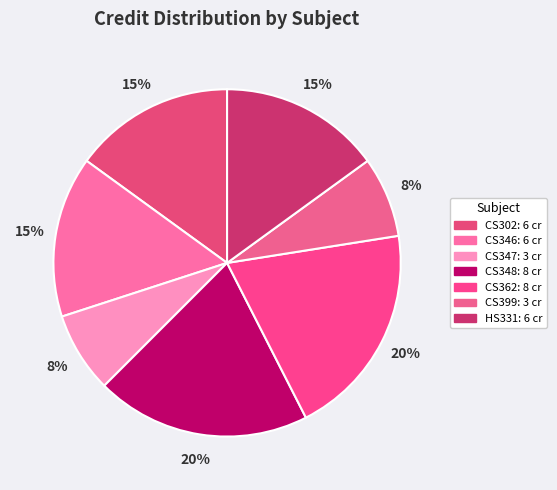

Does CS347 account for over 50% of the chart?

No